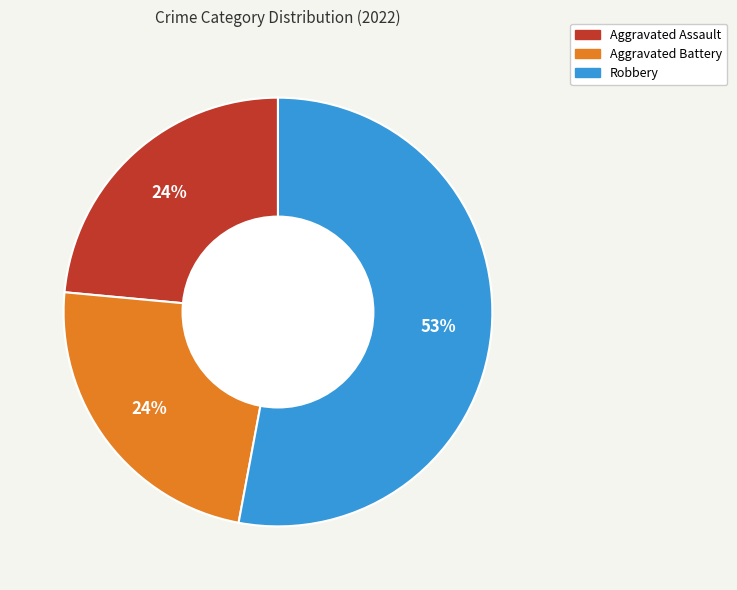

Is there any slice that represents more than half of the pie?

Yes